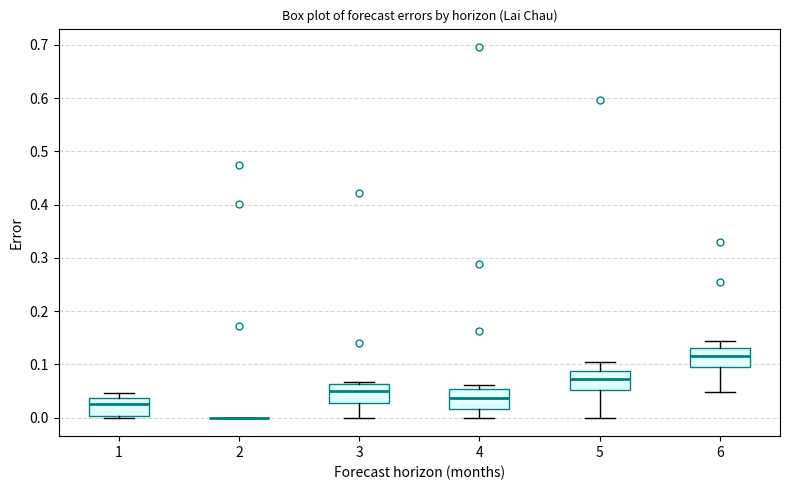

Where is the upper edge of the box at x = 6 on the y-axis? The values are not printed on the chart, so give them approximately, as read against the axis.

0.13